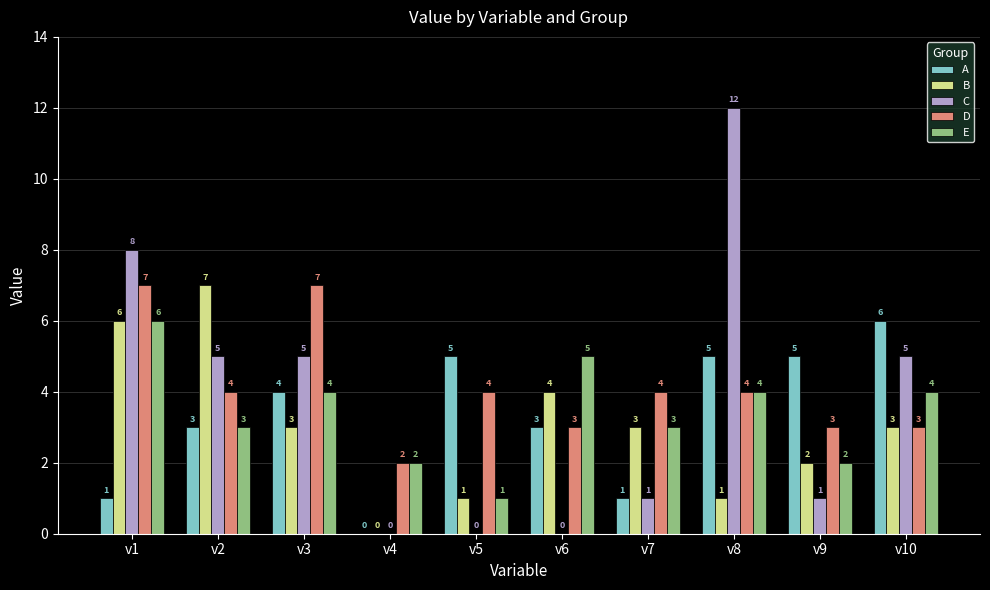

Which series has the widest spread of values?

C